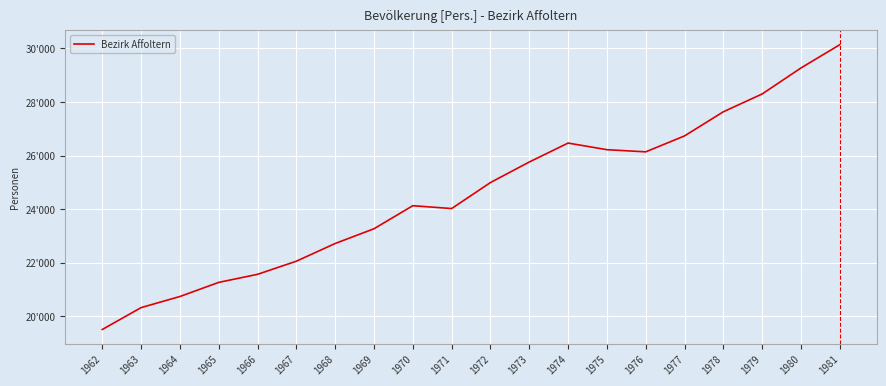

What is the difference between the maximum and minimum values?

10633